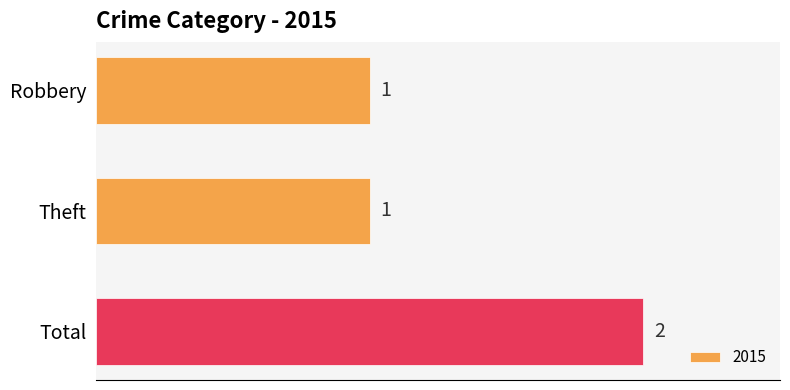

What is the difference between the maximum and second lowest values?

1